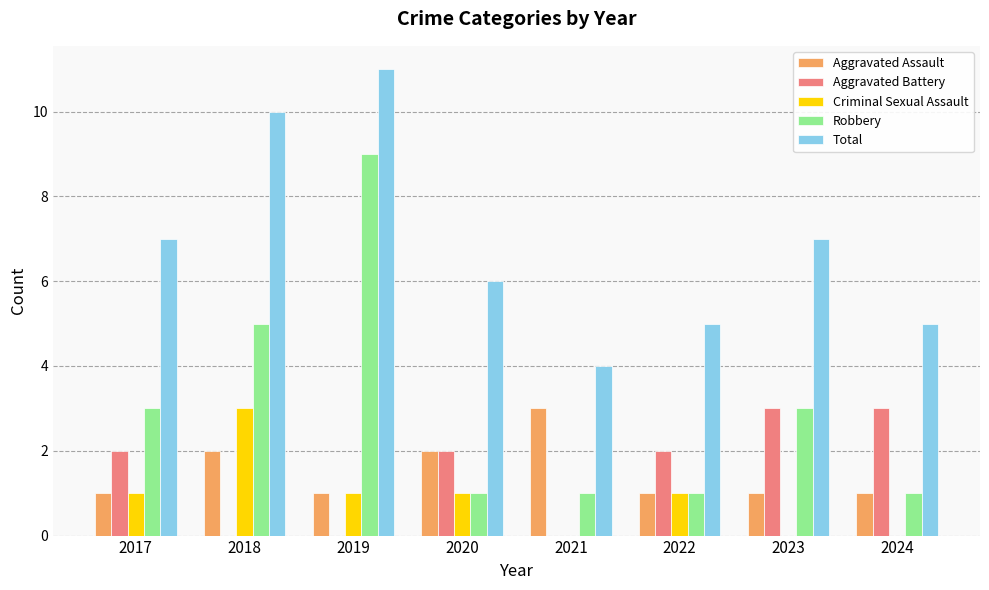

Which category has the highest value in the Total series?

2019